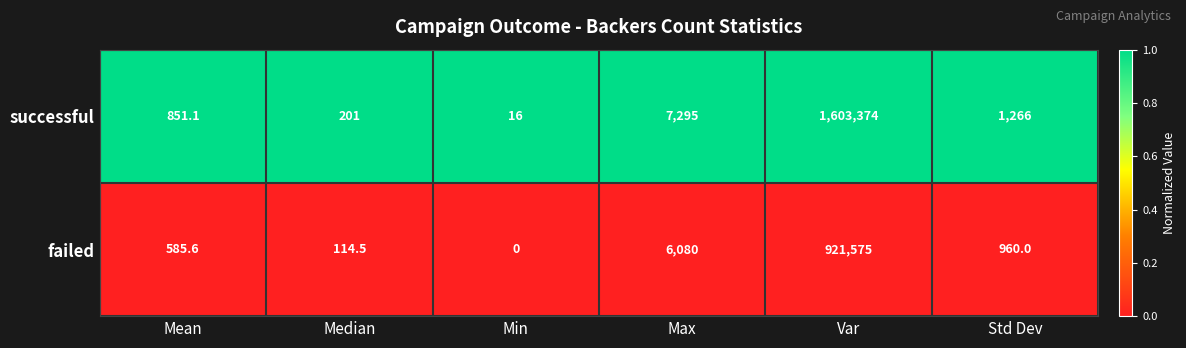

Which series changed the most between Min and Var?

successful